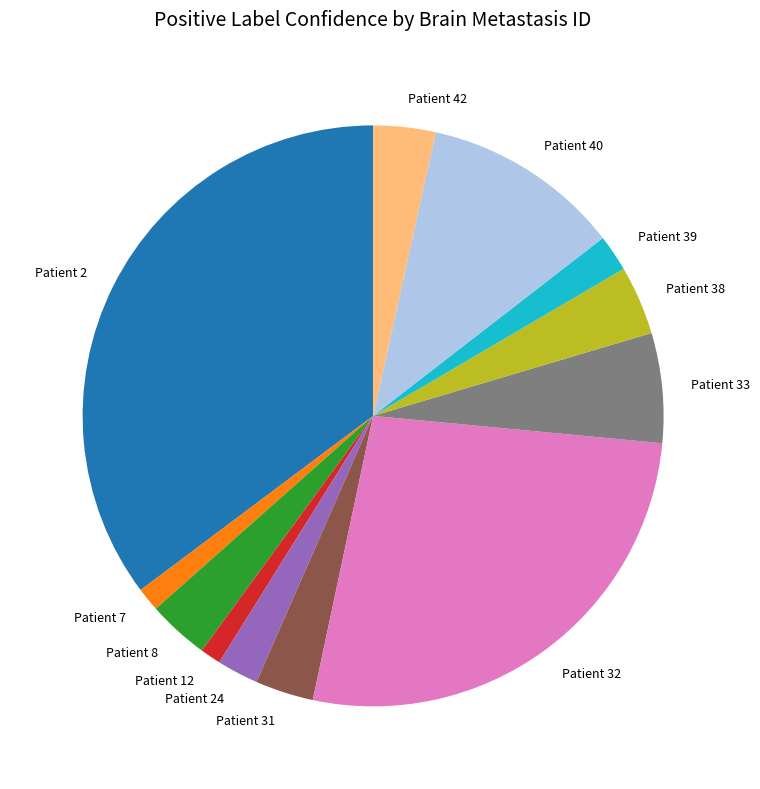

Is there a majority slice in this chart?

No